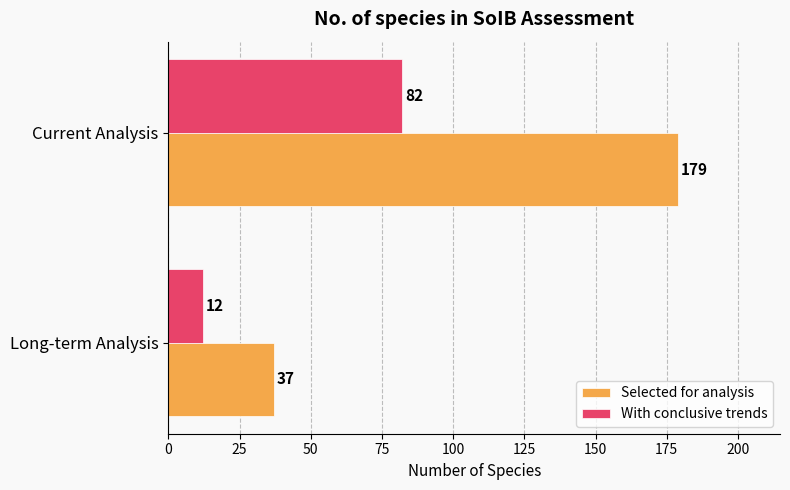

What is the smallest value displayed?

12